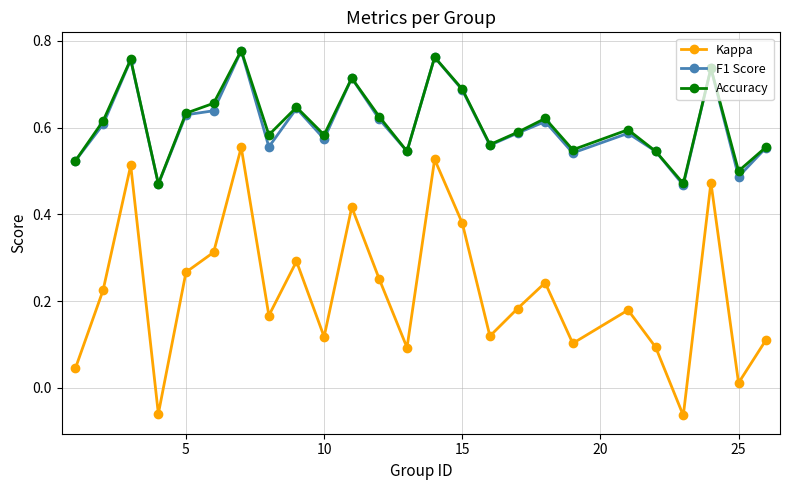

At how many categories does at least one series exceed 0?

25